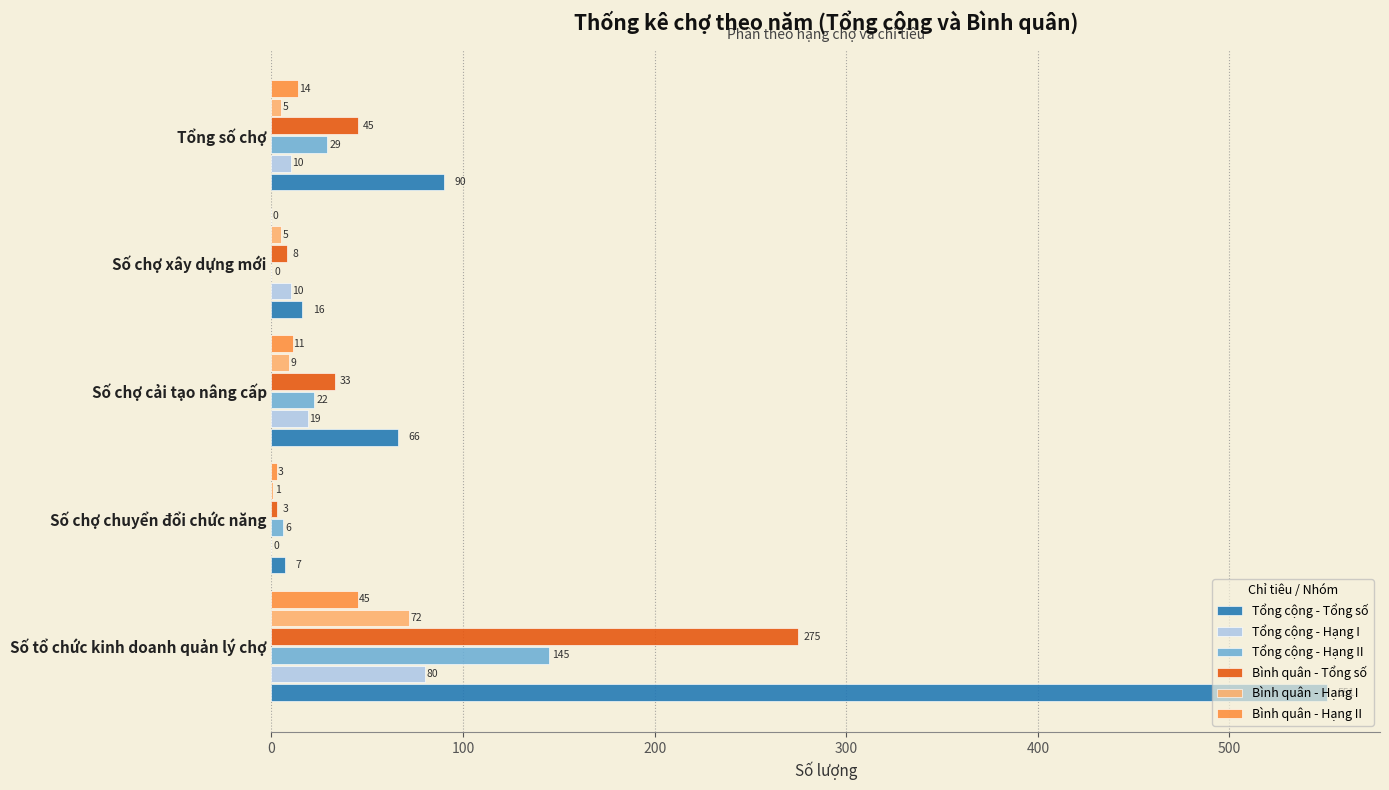

What is the sum of the Tổng cộng - Tổng số values at Tổng số chợ and Số chợ cải tạo nâng cấp?

156